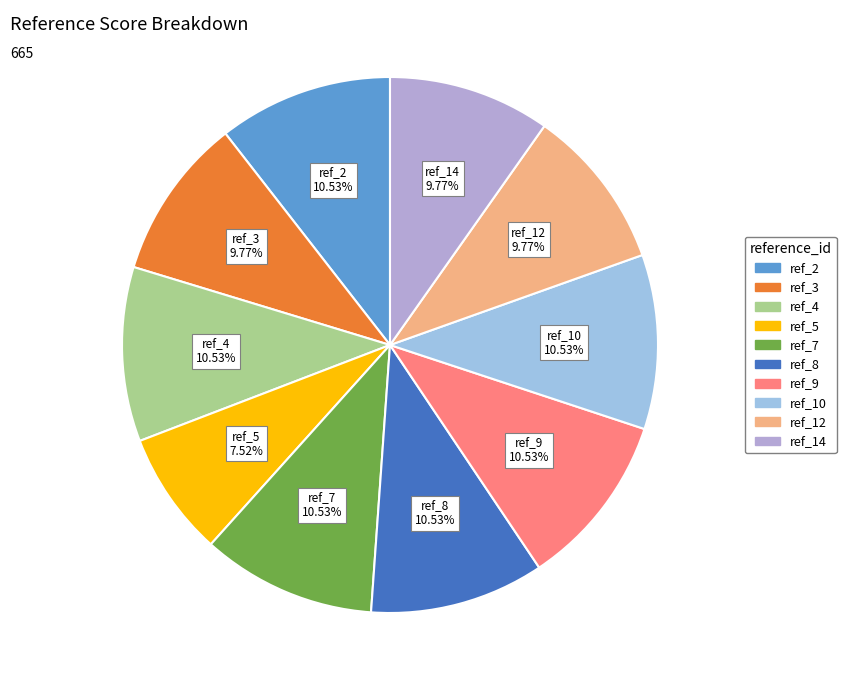

What is the smallest slice in the pie chart?

ref_5